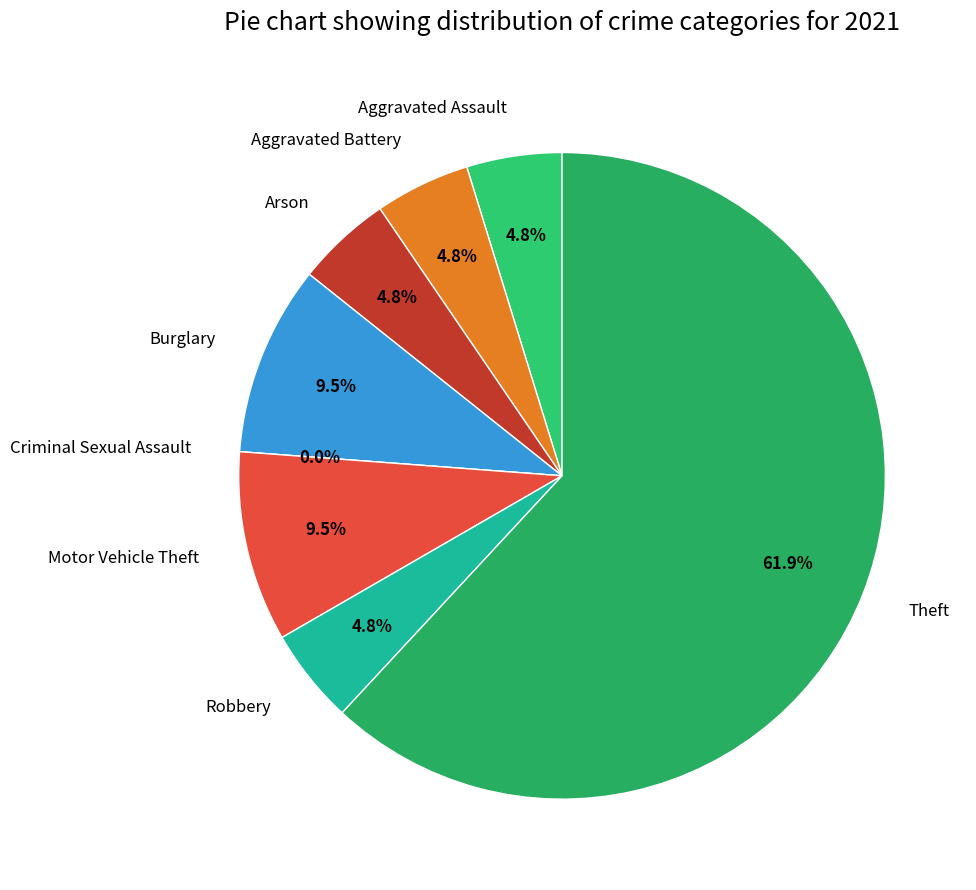

How many segments does this pie chart have?

8